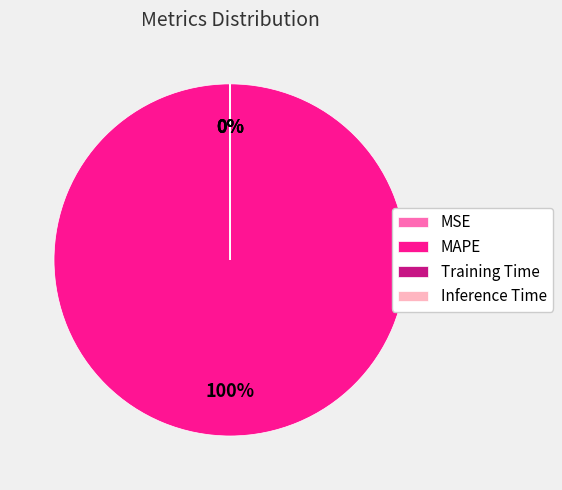

To the nearest percent, what is the difference between the largest and smallest slice percentages?

100%